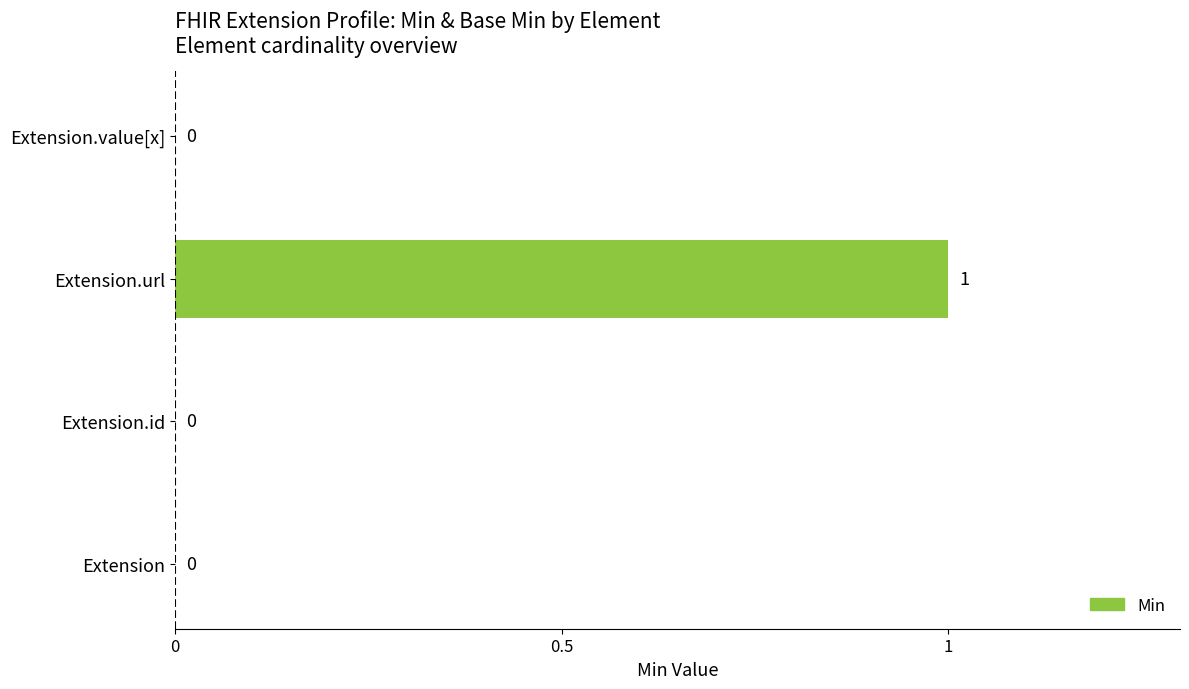

True or false: the data shows 0 at Extension.url.

False